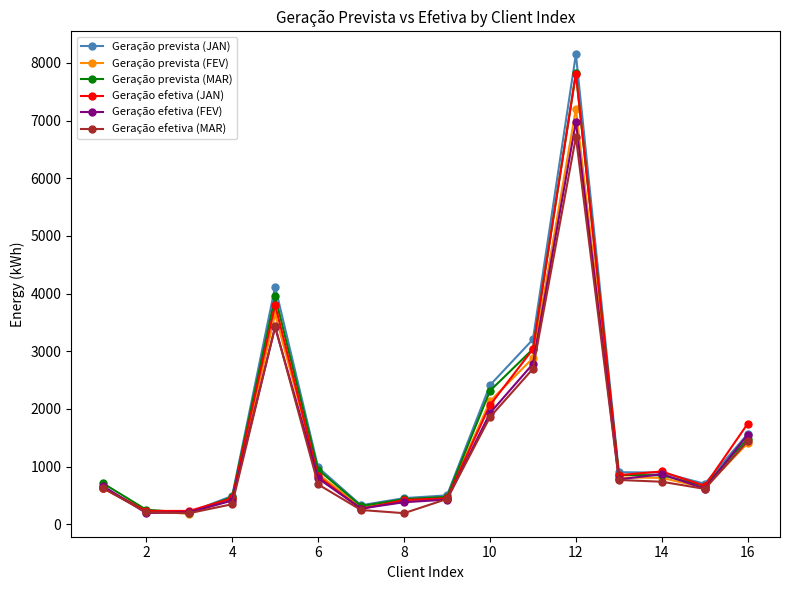

What is the value of the Geração efetiva (JAN) point at the 4th from the left?

447